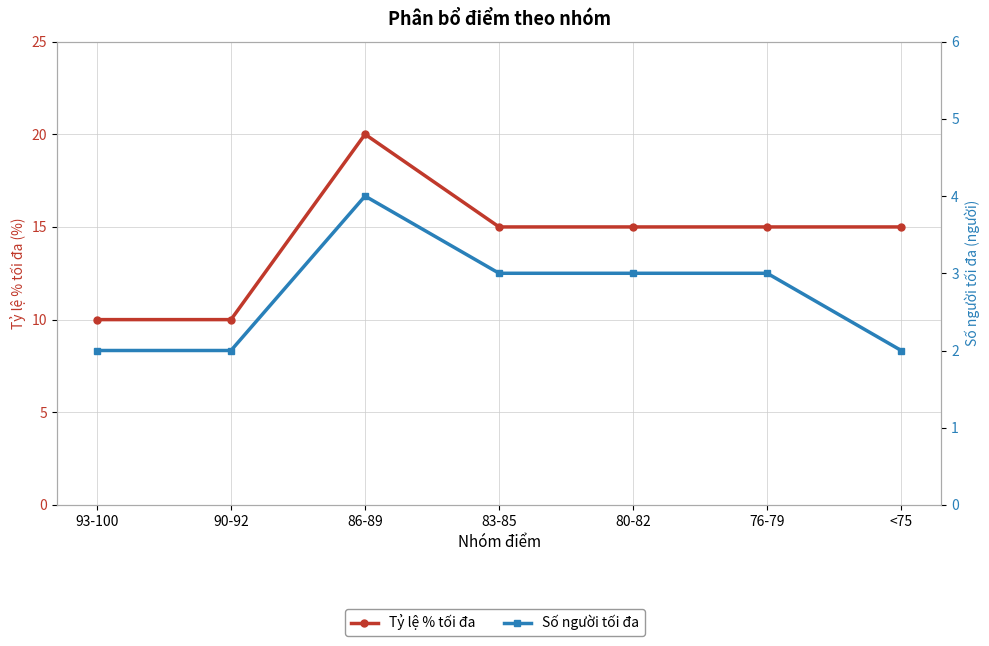

How many values in the Số người tối đa series are below 3?

3